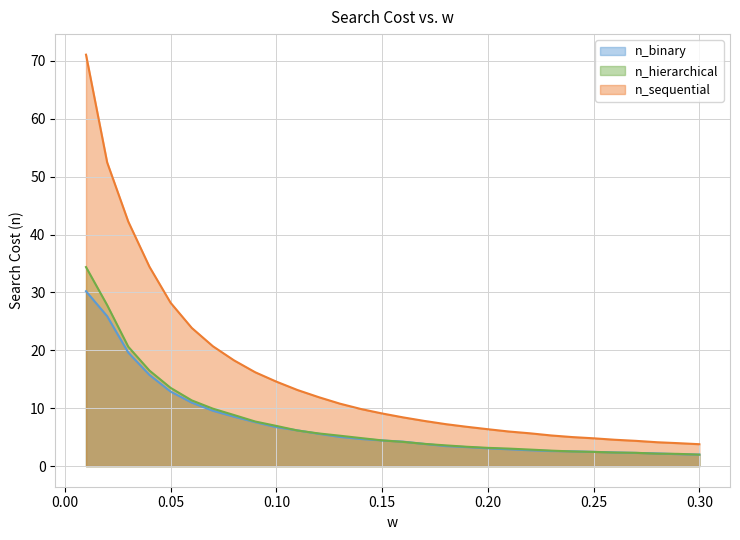

Reading left to right, extract all data points from this chart.

n_binary: 30.2	25.9	19.6	15.8	12.9	11.0	9.6	8.5	7.6	6.7	6.2	5.6	5.0	4.7	4.4	4.2	3.8	3.5	3.3	3.1	2.9	2.7	2.6	2.6	2.5	2.4	2.3	2.2	2.1	2.0
n_hierarchical: 34.4	27.8	20.6	16.5	13.5	11.4	9.9	8.8	7.7	7.0	6.2	5.7	5.3	4.8	4.5	4.2	3.9	3.6	3.4	3.2	3.0	2.9	2.7	2.5	2.5	2.4	2.3	2.2	2.1	2.0
n_sequential: 71.1	52.5	42.2	34.4	28.2	23.9	20.7	18.3	16.2	14.6	13.2	11.9	10.8	9.9	9.1	8.4	7.8	7.3	6.8	6.4	6.0	5.7	5.3	5.0	4.8	4.6	4.4	4.1	4.0	3.8